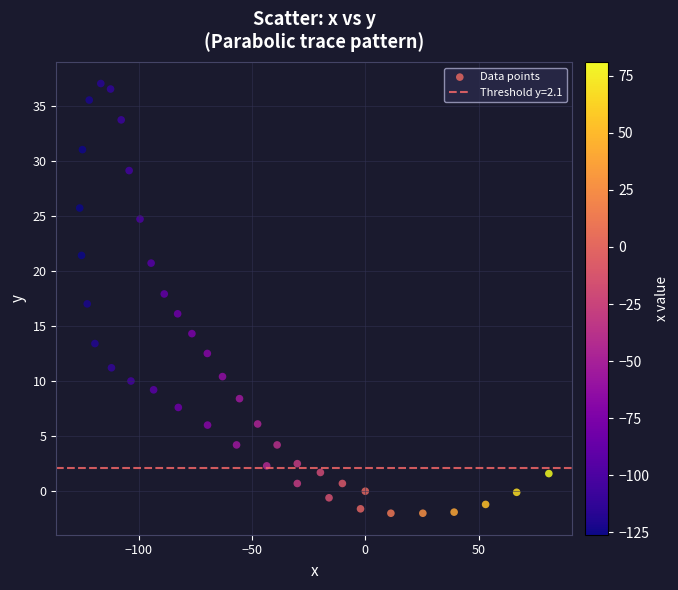

What is the range of Y values (max minus min)?

39.0